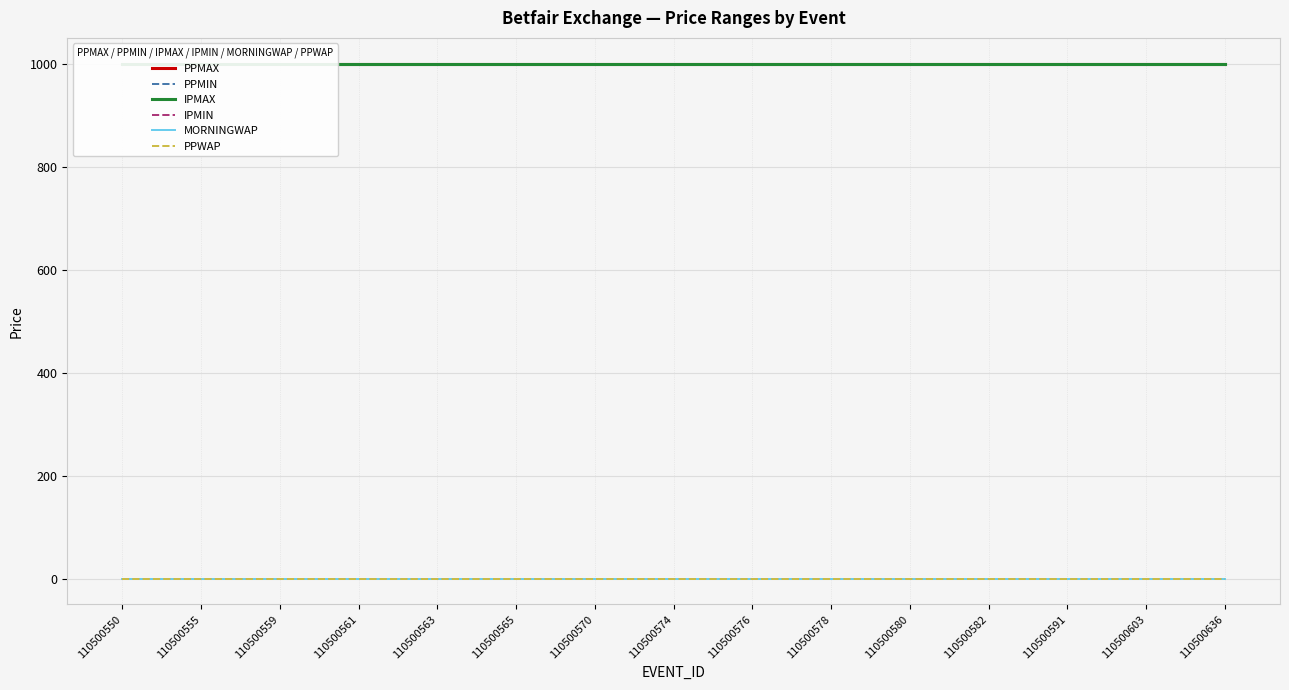

Reading right to left, list all the values displayed in this chart.

PPMAX: 110500636=1001	110500603=1001	110500591=1001	110500582=1001	110500580=1001	110500578=1001	110500576=1001	110500574=1001	110500570=1001	110500565=1001	110500563=1001	110500561=1001	110500559=1001	110500555=1001	110500550=1001
PPMIN: 110500636=1	110500603=1	110500591=1	110500582=1	110500580=1	110500578=1	110500576=1	110500574=1	110500570=1	110500565=1	110500563=1	110500561=1	110500559=1	110500555=1	110500550=1
IPMAX: 110500636=1001	110500603=1001	110500591=1001	110500582=1001	110500580=1001	110500578=1001	110500576=1001	110500574=1001	110500570=1001	110500565=1001	110500563=1001	110500561=1001	110500559=1001	110500555=1001	110500550=1001
IPMIN: 110500636=1	110500603=1	110500591=1	110500582=1	110500580=1	110500578=1	110500576=1	110500574=1	110500570=1	110500565=1	110500563=1	110500561=1	110500559=1	110500555=1	110500550=1
MORNINGWAP: 110500636=1	110500603=1	110500591=1	110500582=1	110500580=1	110500578=1	110500576=1	110500574=1	110500570=1	110500565=1	110500563=1	110500561=1	110500559=1	110500555=1	110500550=1
PPWAP: 110500636=1	110500603=1	110500591=1	110500582=1	110500580=1	110500578=1	110500576=1	110500574=1	110500570=1	110500565=1	110500563=1	110500561=1	110500559=1	110500555=1	110500550=1